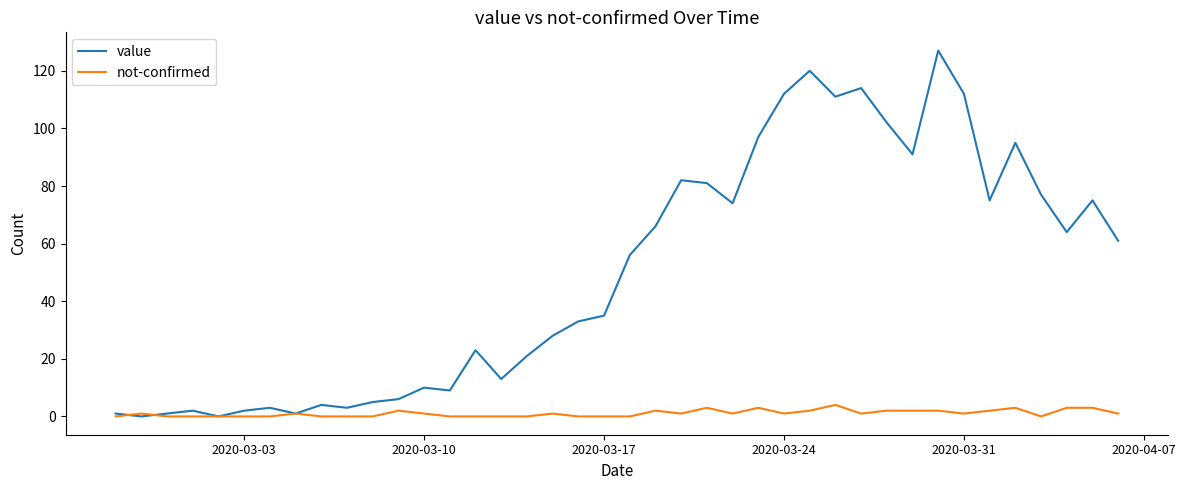

What is the average value of the not-confirmed series?

1